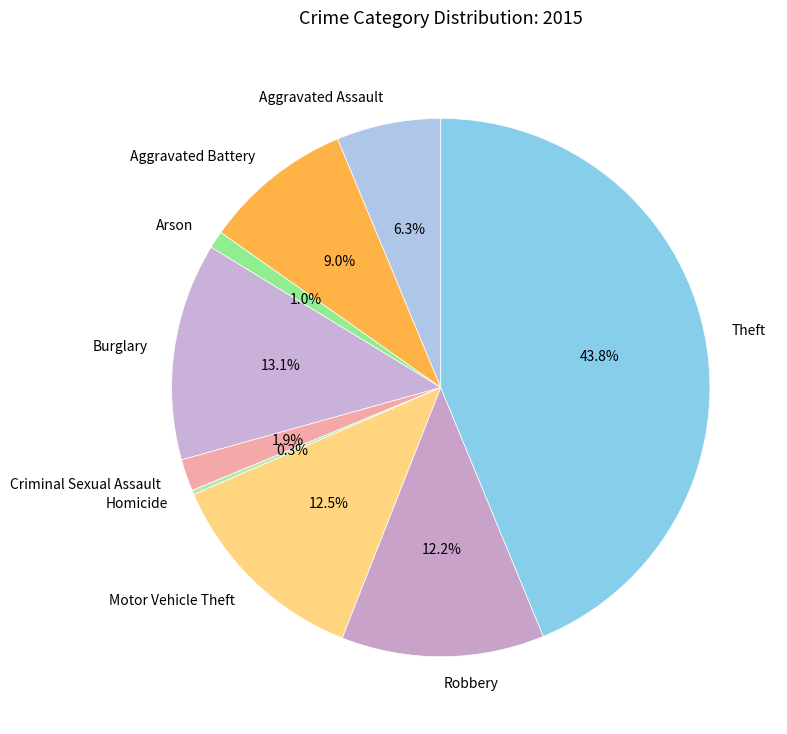

Is there a majority slice in this chart?

No